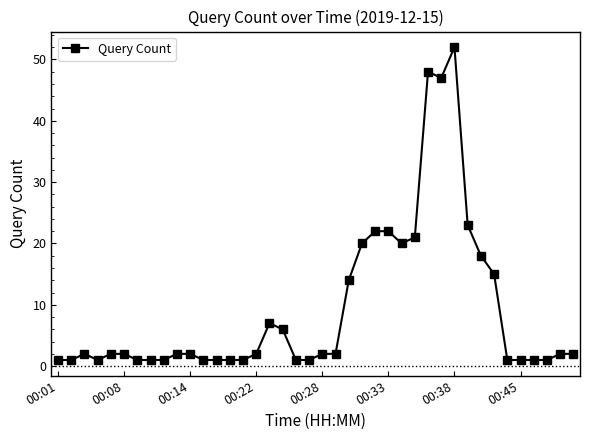

True or false: there are more than 1 points higher than both neighbors.

True